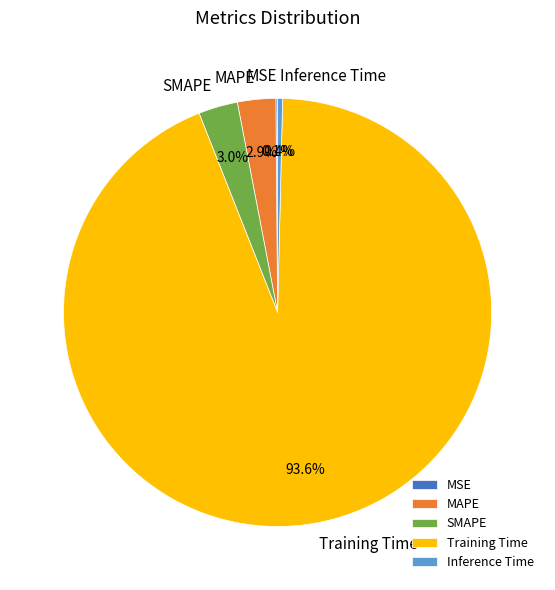

Which slice is the largest?

Training Time